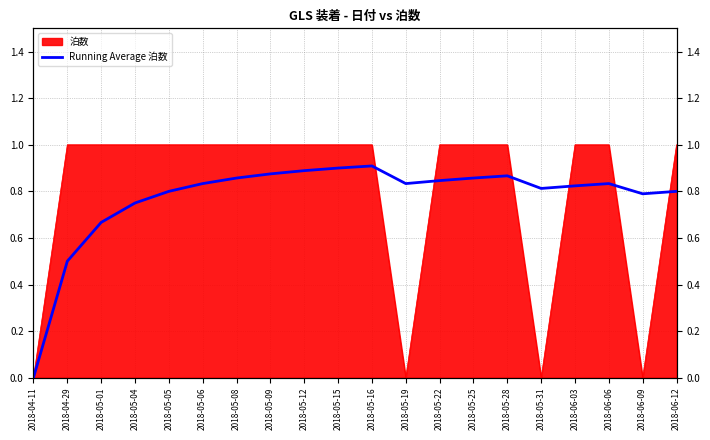

Rank the categories by value from lowest to highest.

2018-04-11, 2018-04-29, 2018-05-01, 2018-05-04, 2018-06-09, 2018-05-05, 2018-06-12, 2018-05-31, 2018-06-03, 2018-05-06, 2018-05-19, 2018-06-06, 2018-05-22, 2018-05-08, 2018-05-25, 2018-05-28, 2018-05-09, 2018-05-12, 2018-05-15, 2018-05-16